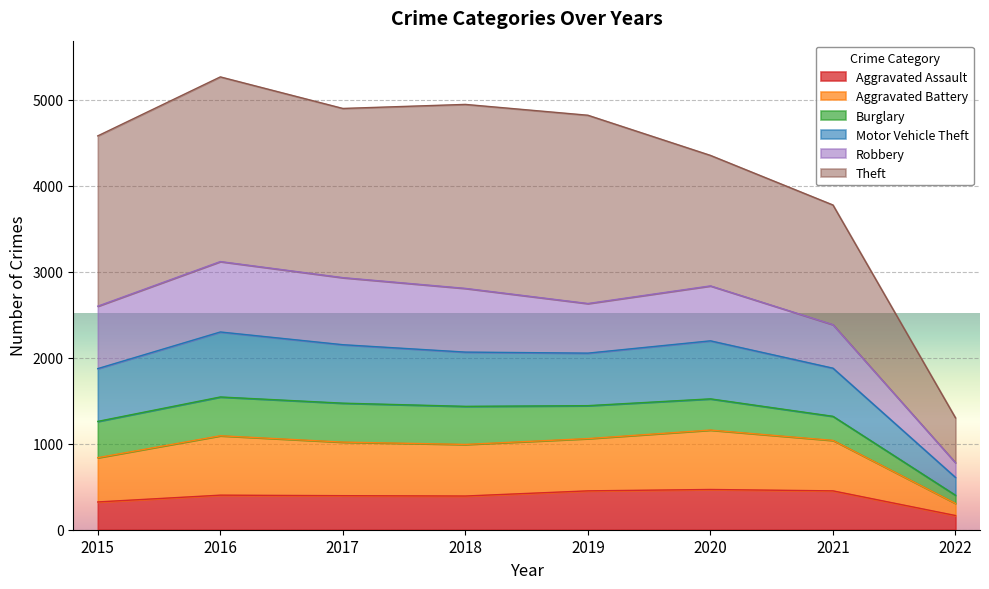

At which label does Aggravated Assault reach its minimum?

2022